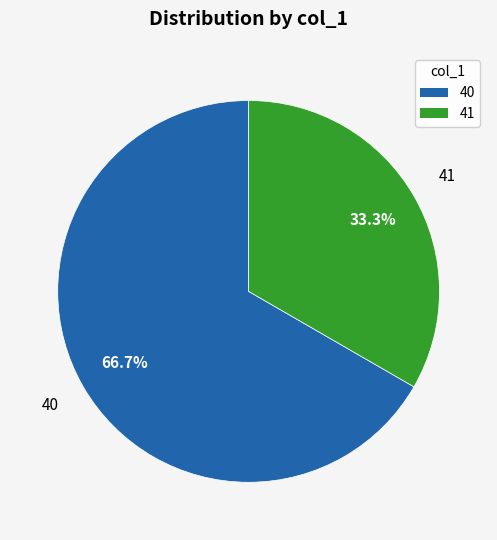

Is there a majority slice in this chart?

Yes